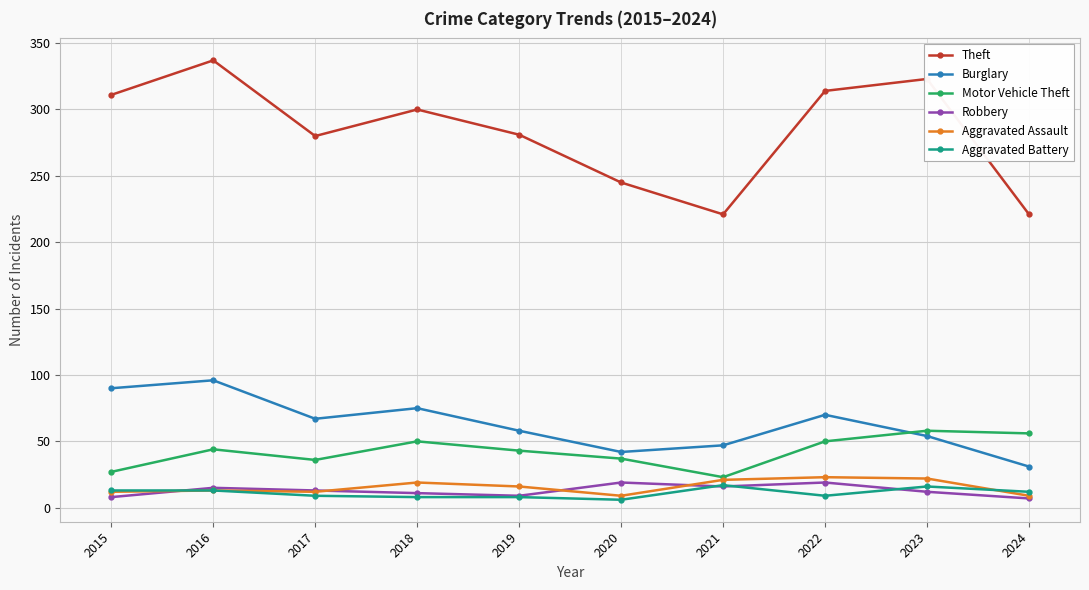

True or false: Motor Vehicle Theft has more than 0 interior local peaks.

True